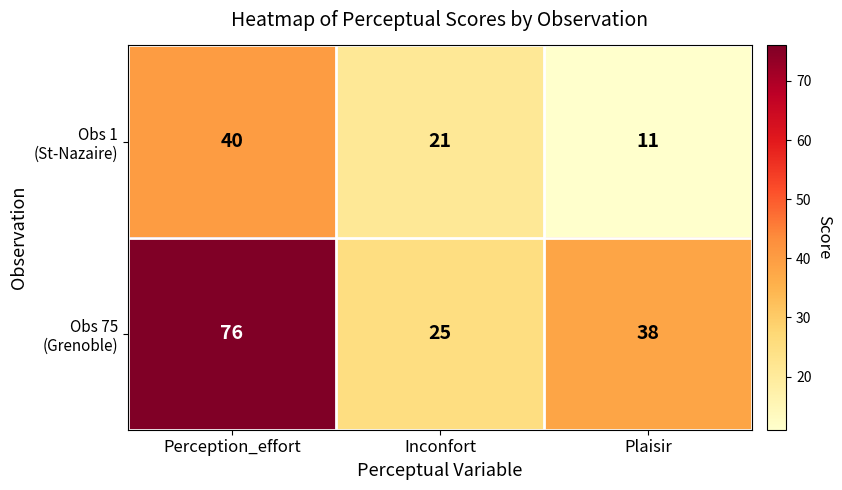

What is the total value across all series at Perception_effort?

116